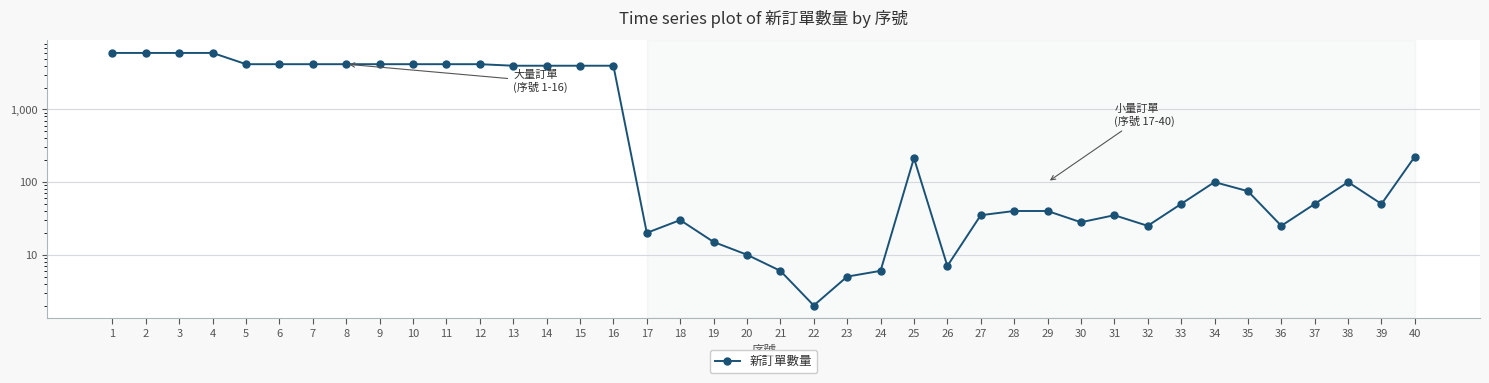

What is the value of the 34th point from the left?

100